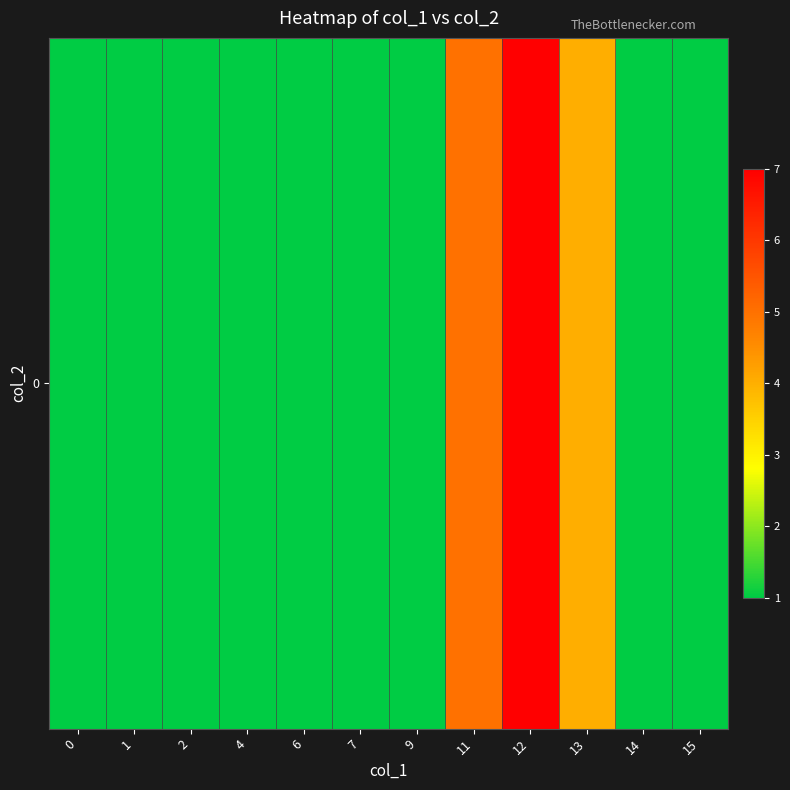

What is the sum of the values at 4 and 6?

2